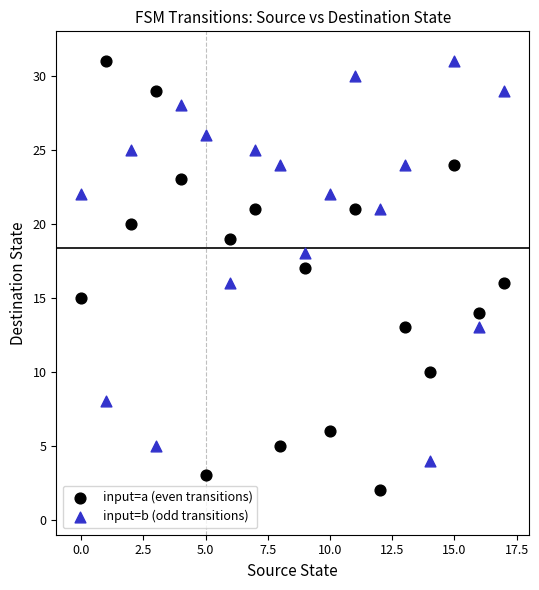

Which series contains the lowest Y value?

input=a (even transitions)